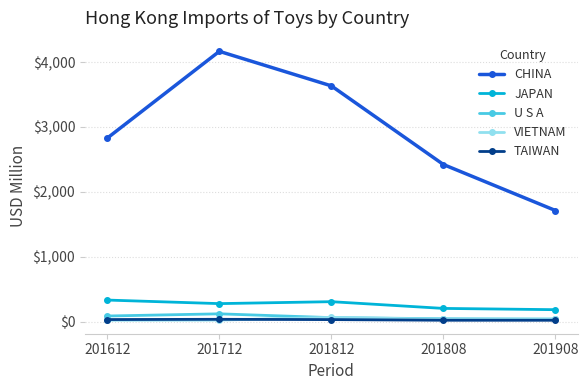

What is the minimum value shown in the chart?

19.6